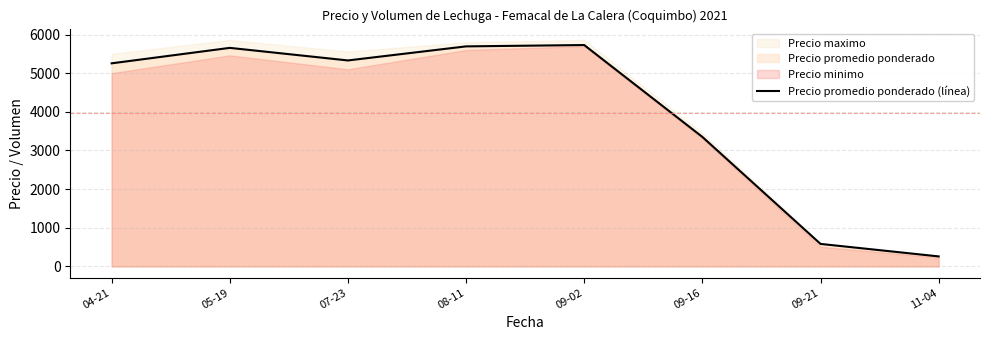

How many lines are shown in the chart?

1